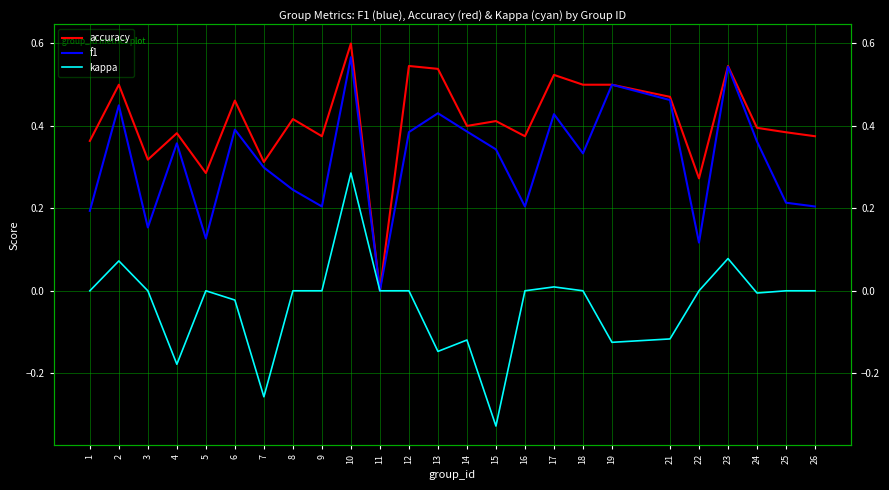

Rank the series at 7 from lowest to highest value.

kappa, f1, accuracy